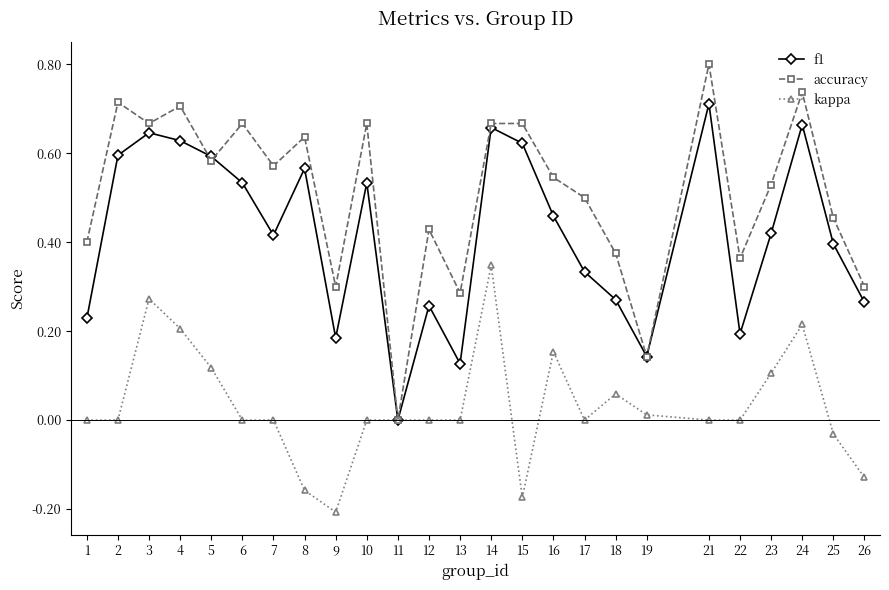

The kappa series shows -0.2 at 9. True or false?

True